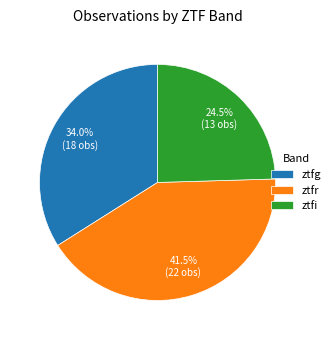

Which has a higher value, ztfr or ztfg?

ztfr